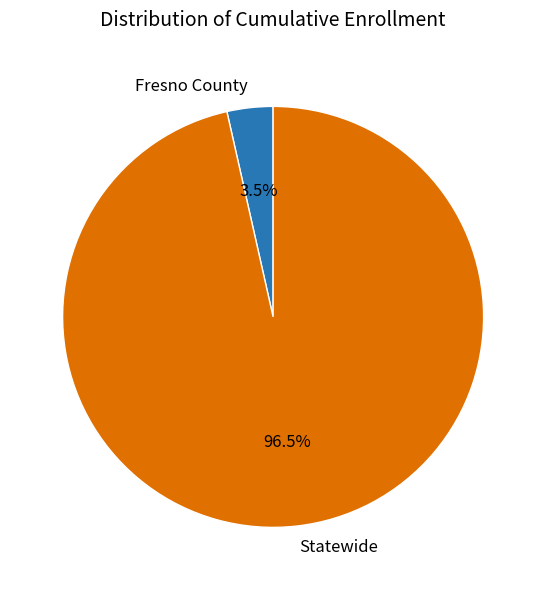

Rank the categories by value from lowest to highest.

Fresno County, Statewide